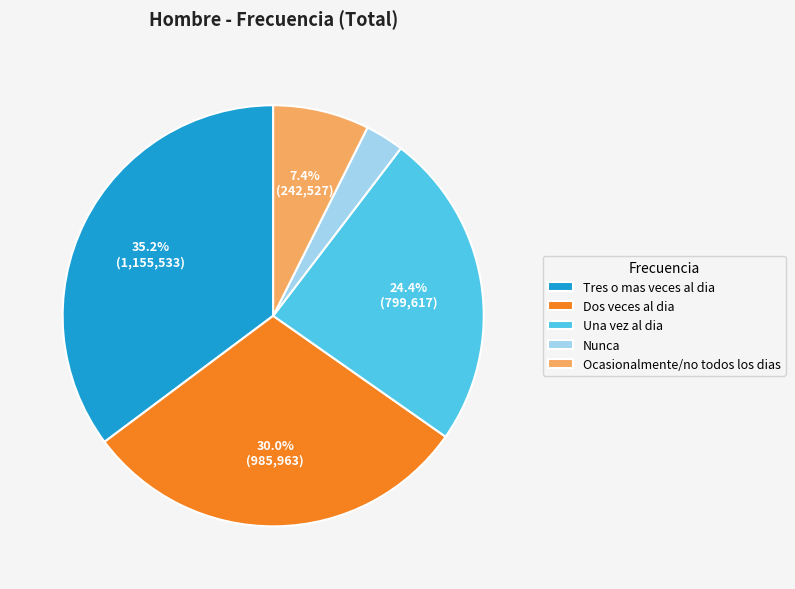

What percentage is the Dos veces al dia slice, to the nearest percent?

30%